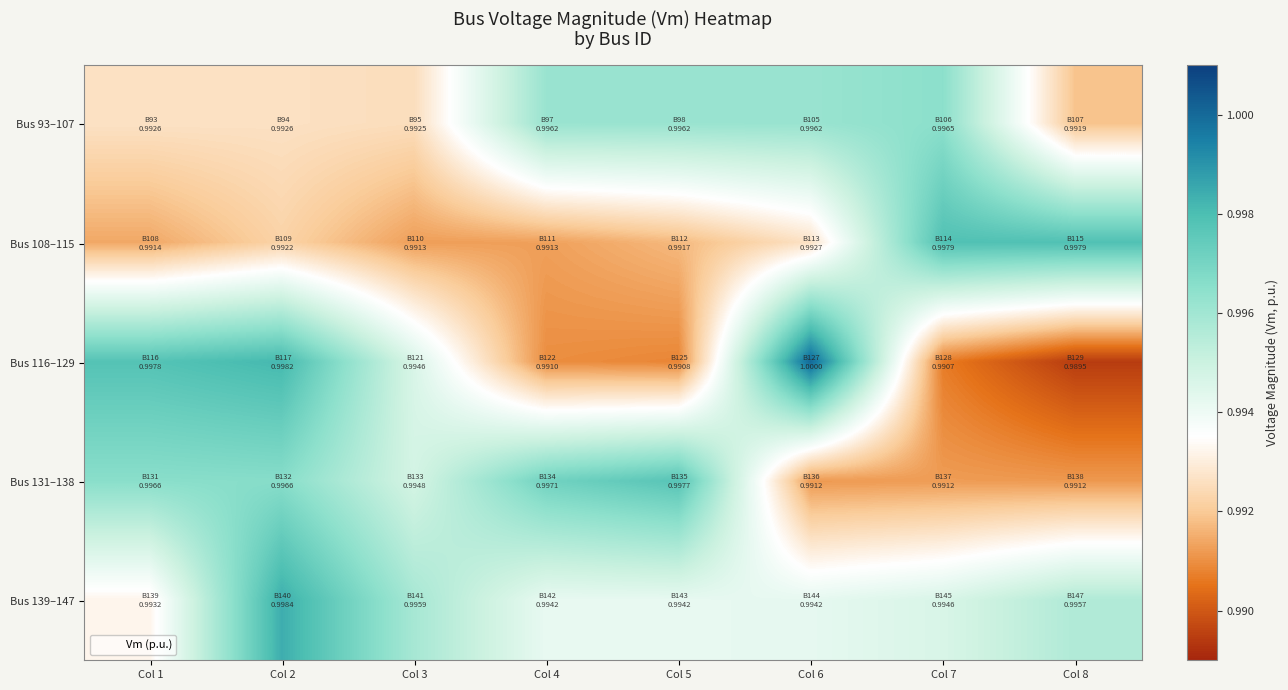

Which series has the widest spread of values?

Bus 116–129